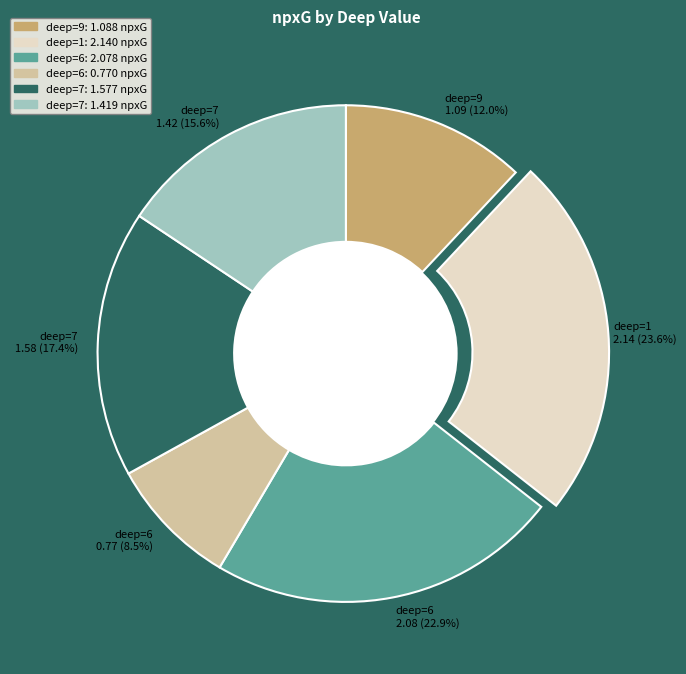

How many slices are in this pie chart?

6